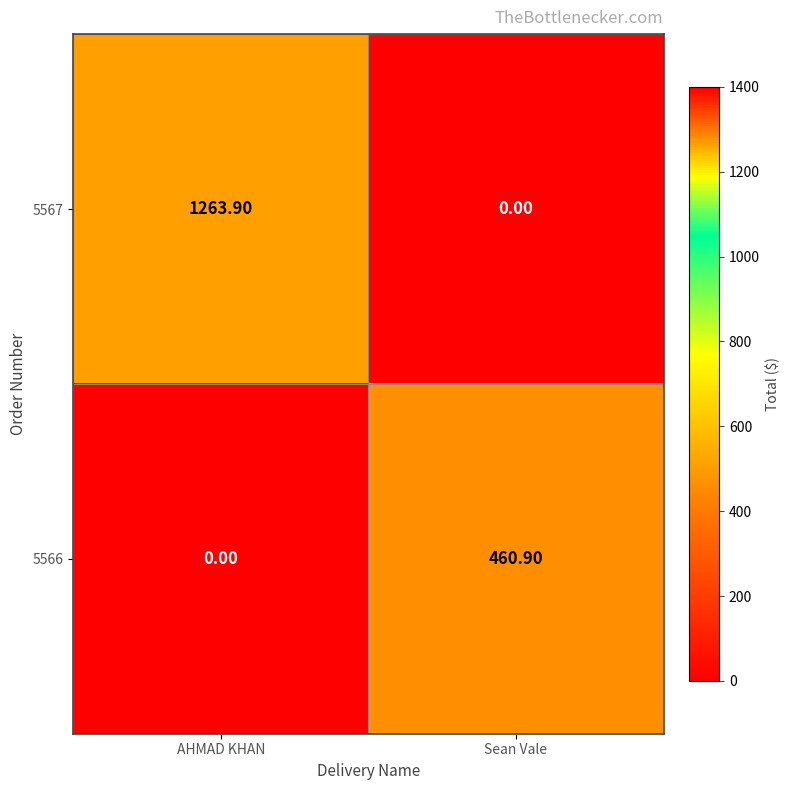

At which label does 5567 reach its minimum?

Sean Vale